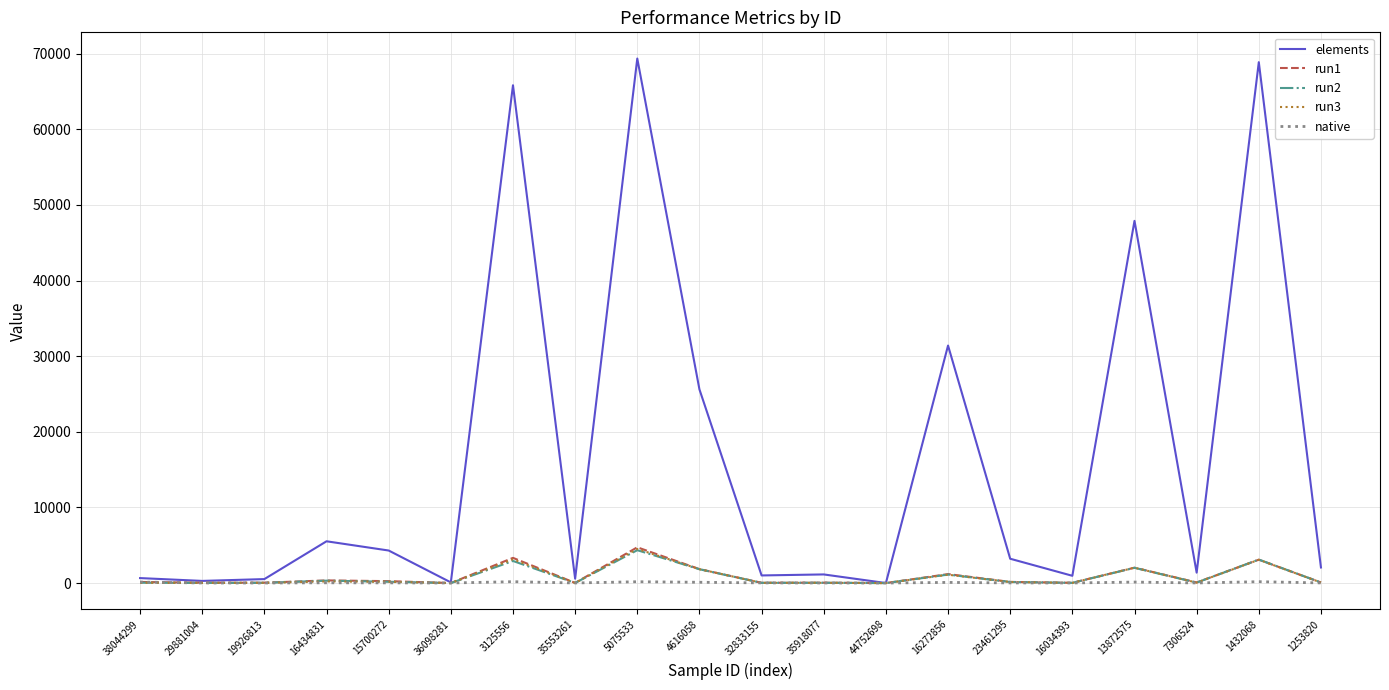

True or false: run3 and run1 intersect in this chart.

False